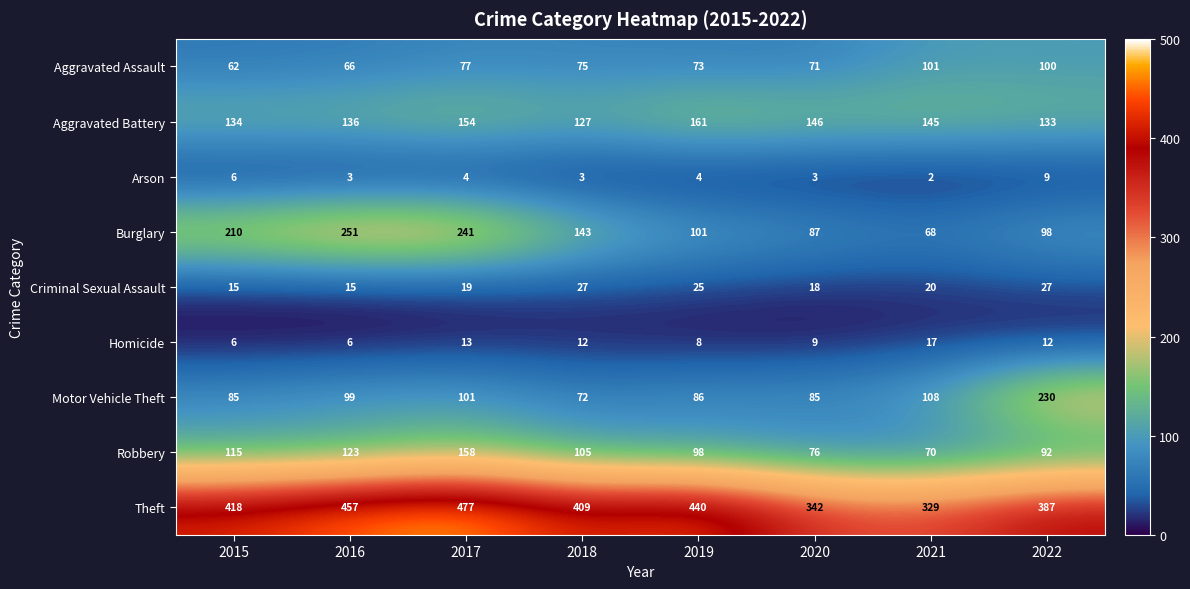

At how many categories does at least one series exceed 120?

8